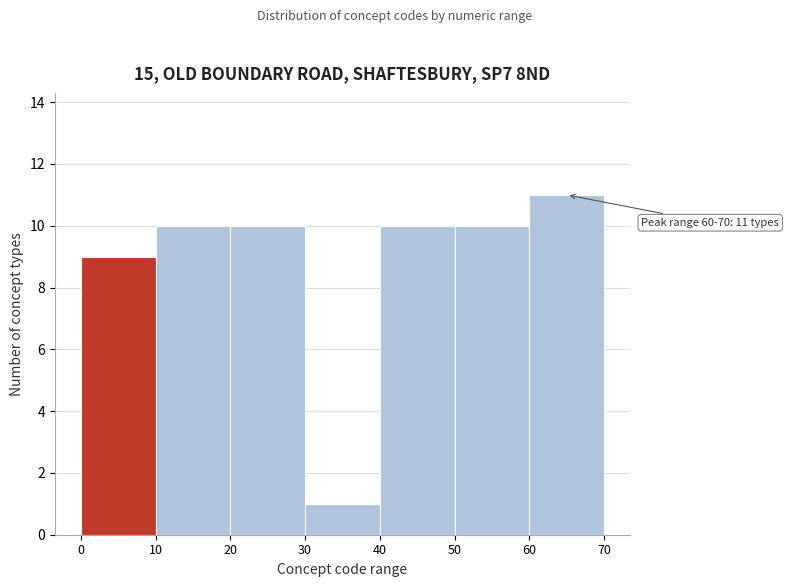

Over which range of the x-axis is the bar tallest?

60 to 70